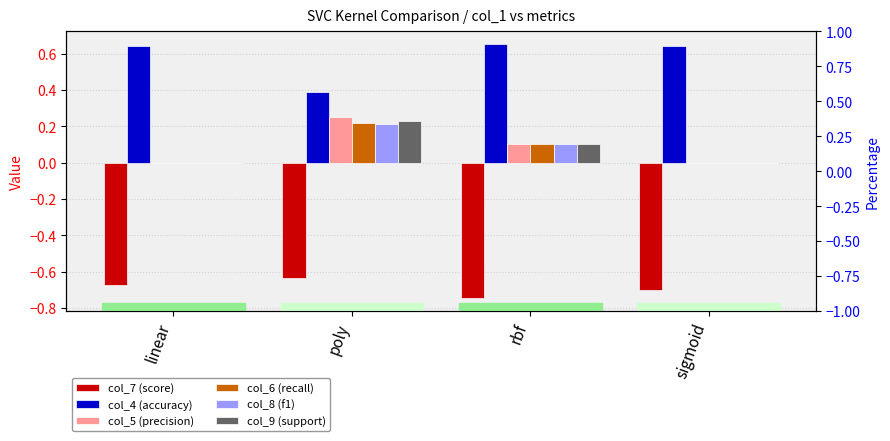

How many bars are there in total?

24